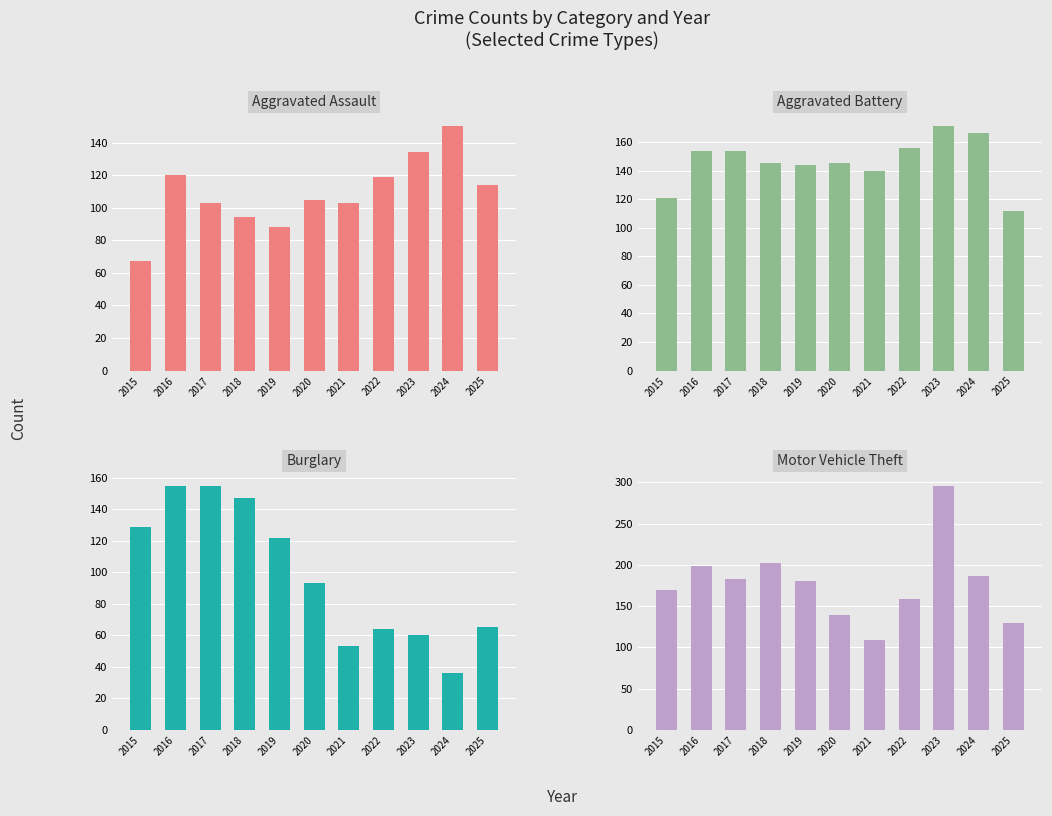

What is the total value across all series at 2025?

421